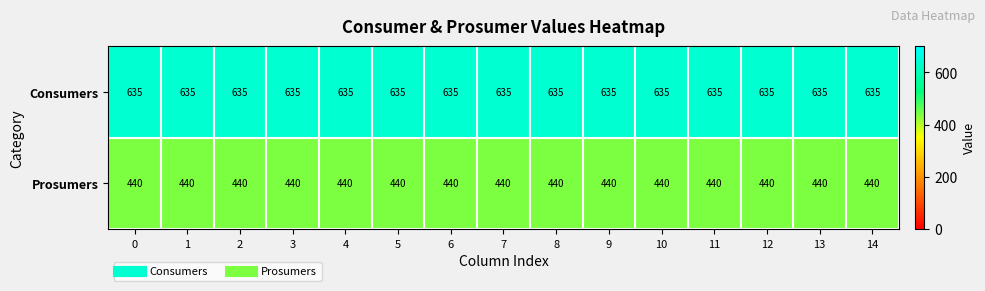

The value of Consumers at 6 is 635. True or false?

True